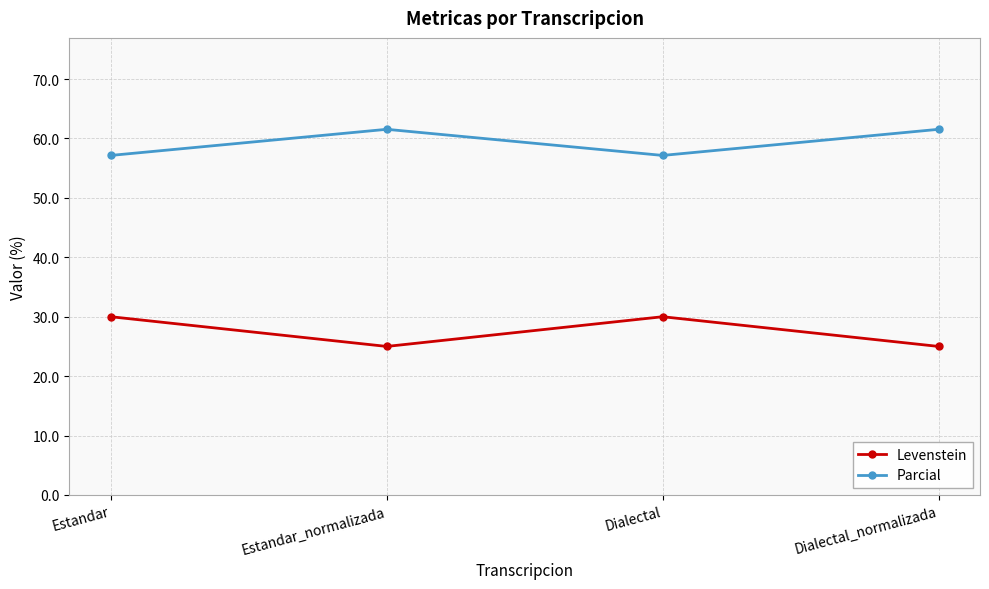

True or false: Parcial has a value of 57.1 at Dialectal.

True